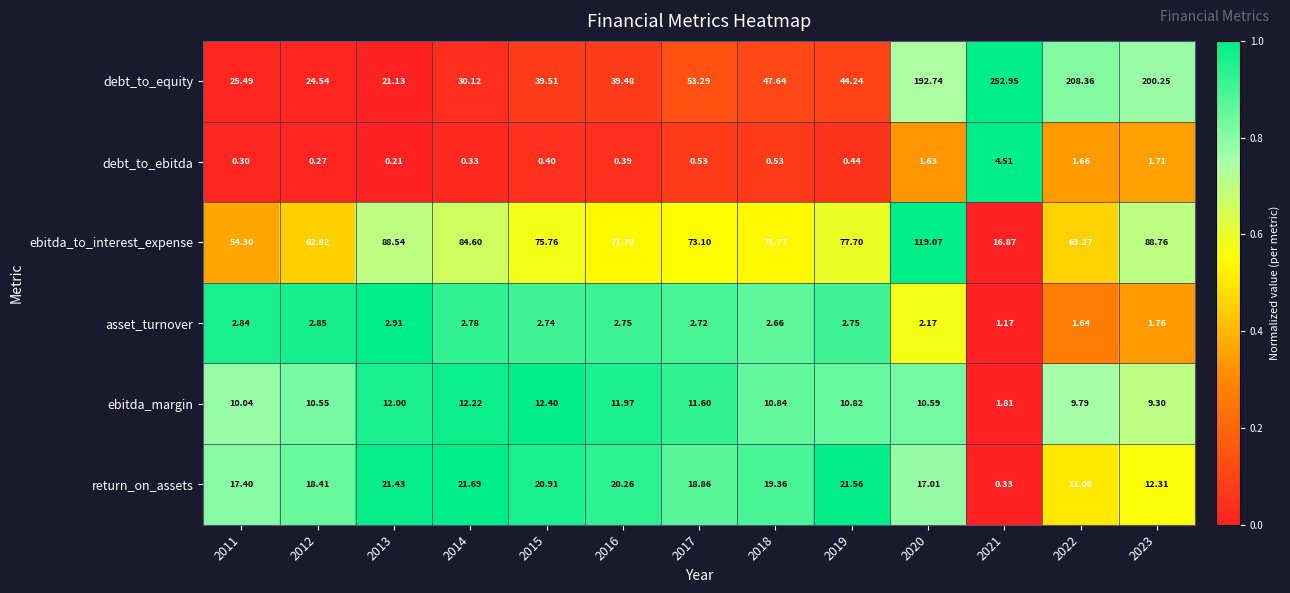

Between 2013 and 2019, which series saw the biggest shift?

debt_to_equity